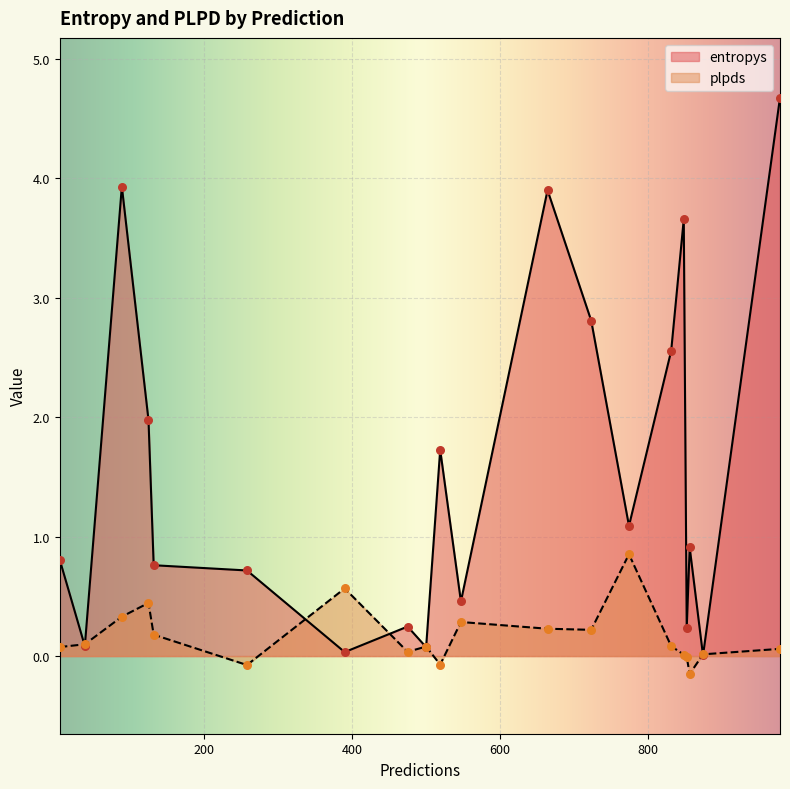

At which category is the sum across all series the highest?

978